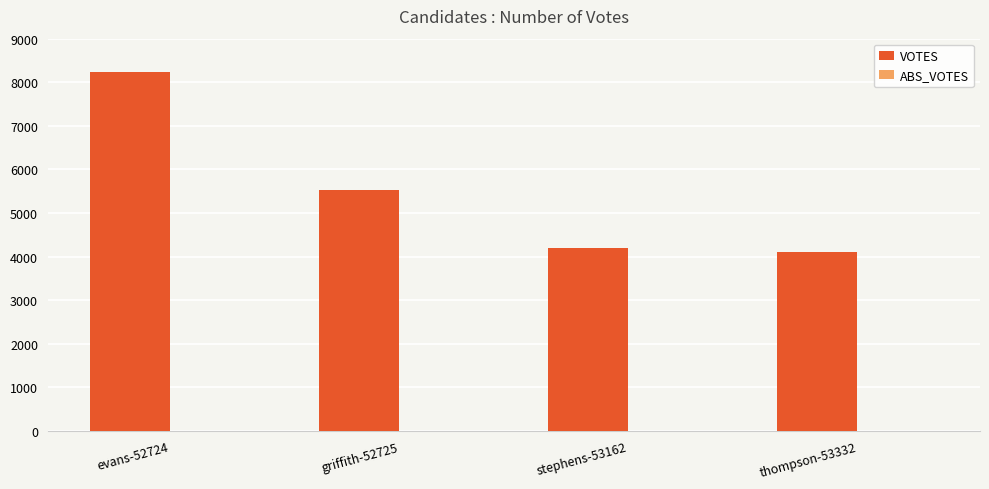

What is the ratio of the value at evans-52724 to the value at stephens-53162?

2.0